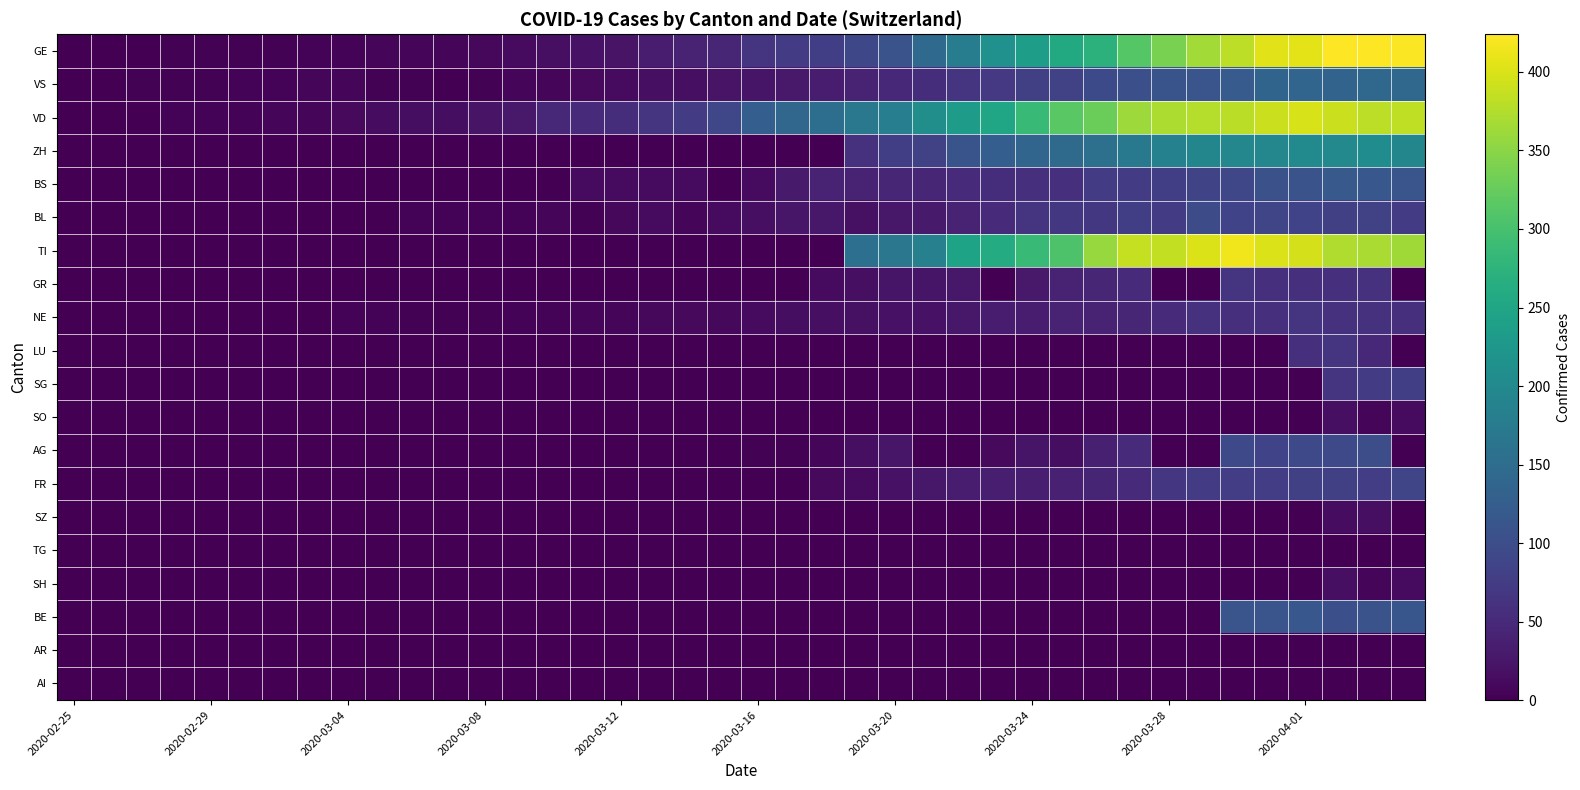

How many series are shown in this chart?

20